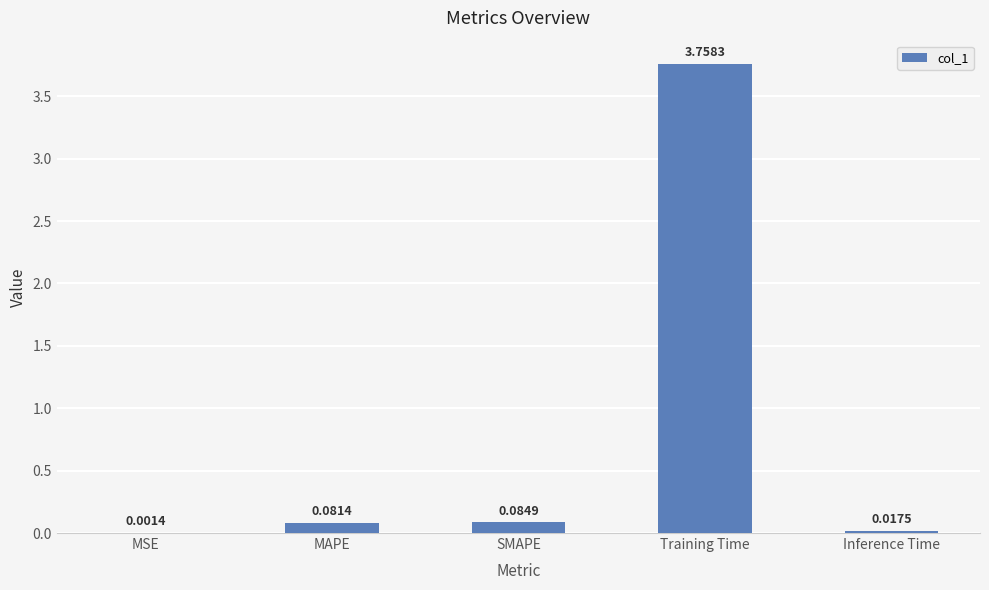

At which label is the value closest to 1?

SMAPE